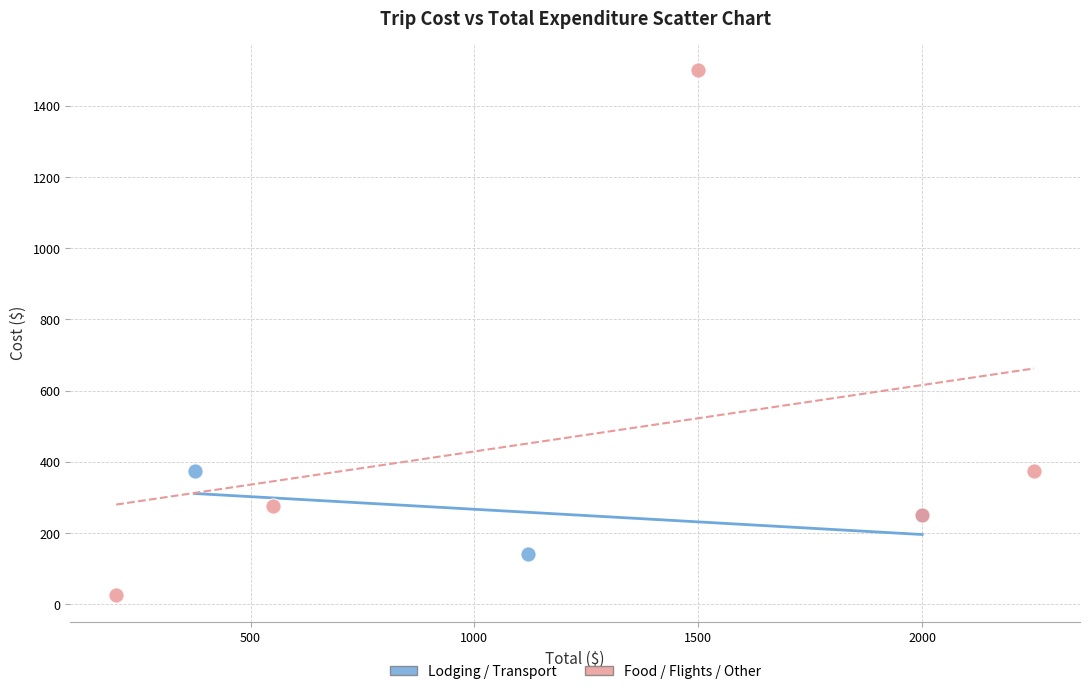

Which series has the widest spread of Y values?

Food / Flights / Other